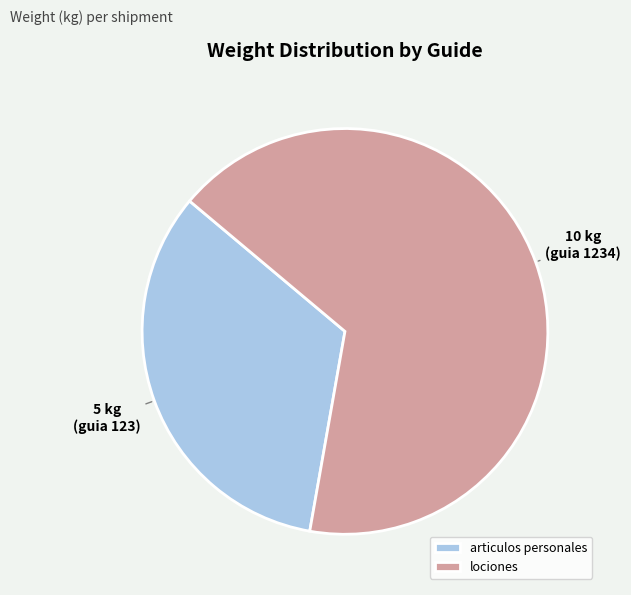

Approximately how many times larger is the value at lociones compared to articulos personales?

2.0